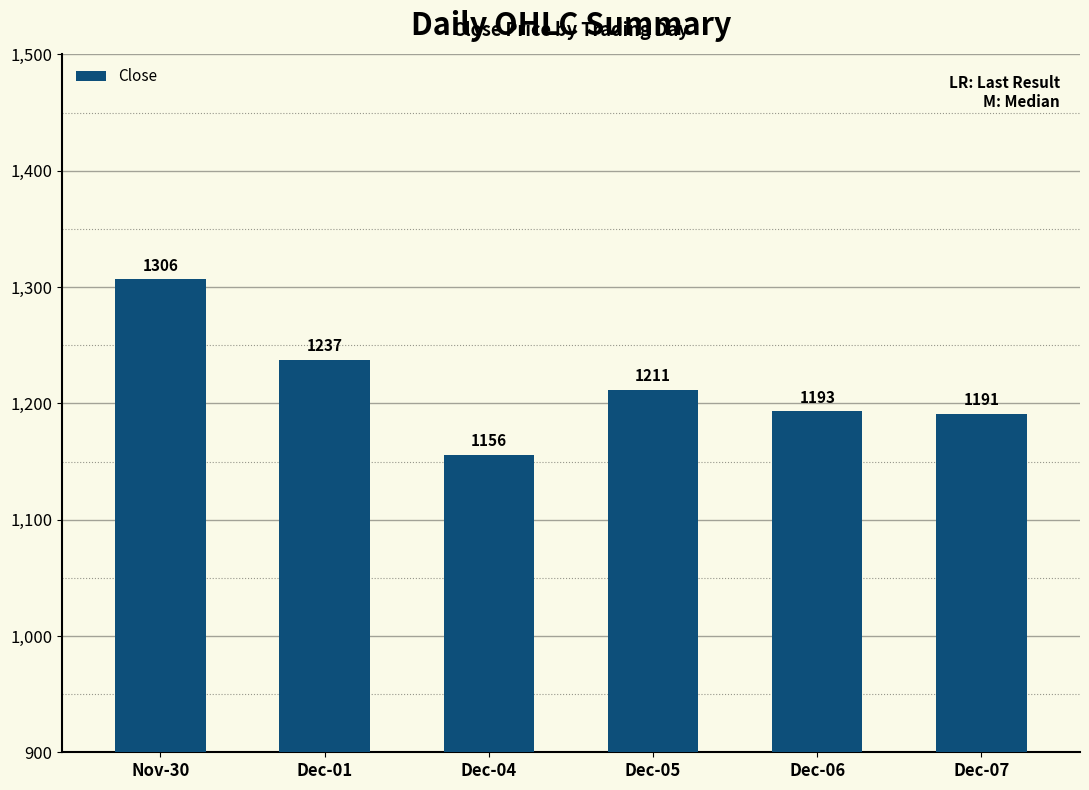

List the labels in order of value, largest first.

Nov-30, Dec-01, Dec-05, Dec-06, Dec-07, Dec-04